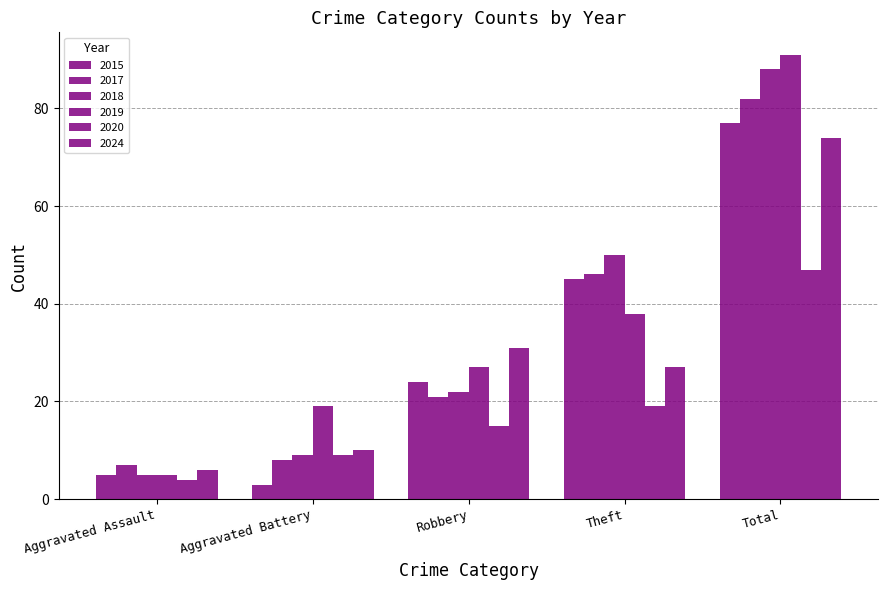

How many values in the 2020 series are below 15?

2